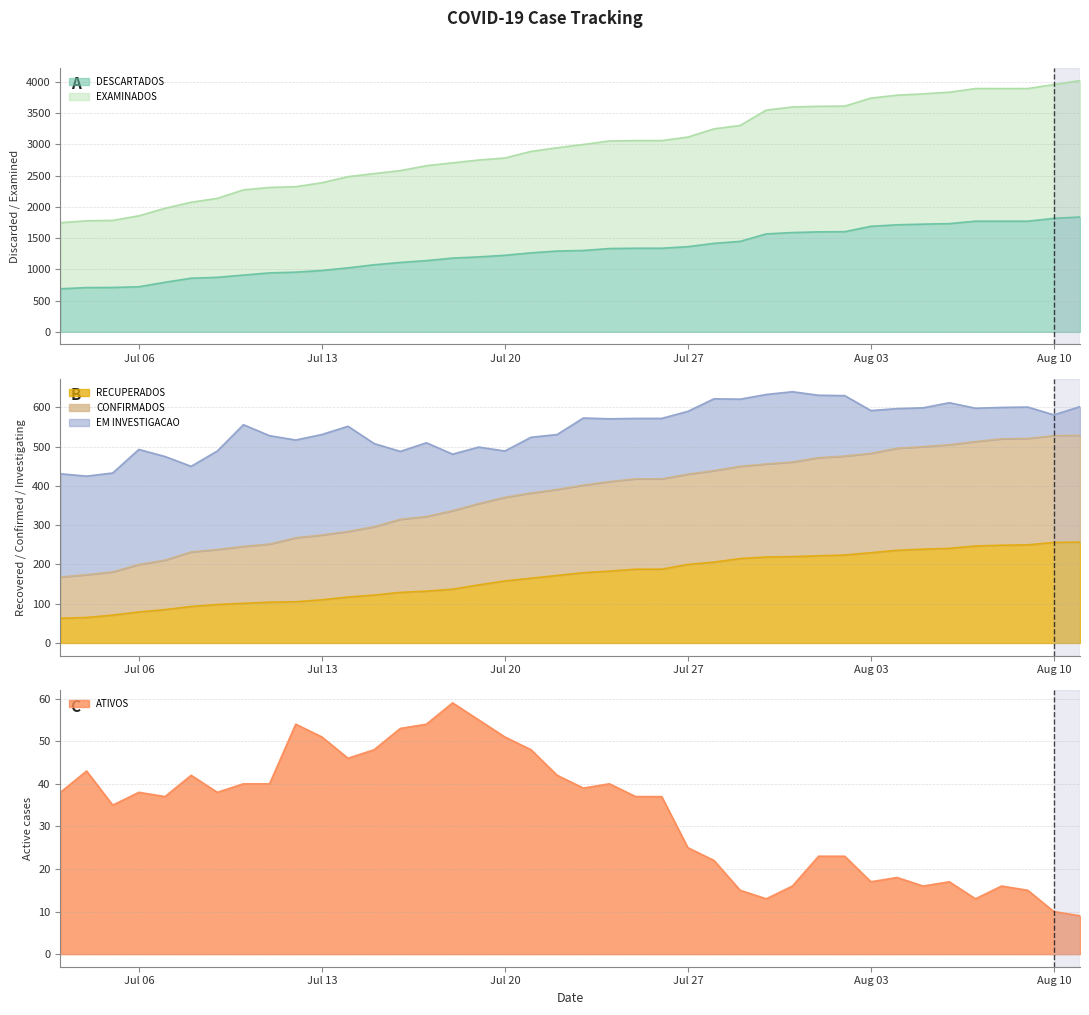

What is the highest value of the DESCARTADOS series?

1839